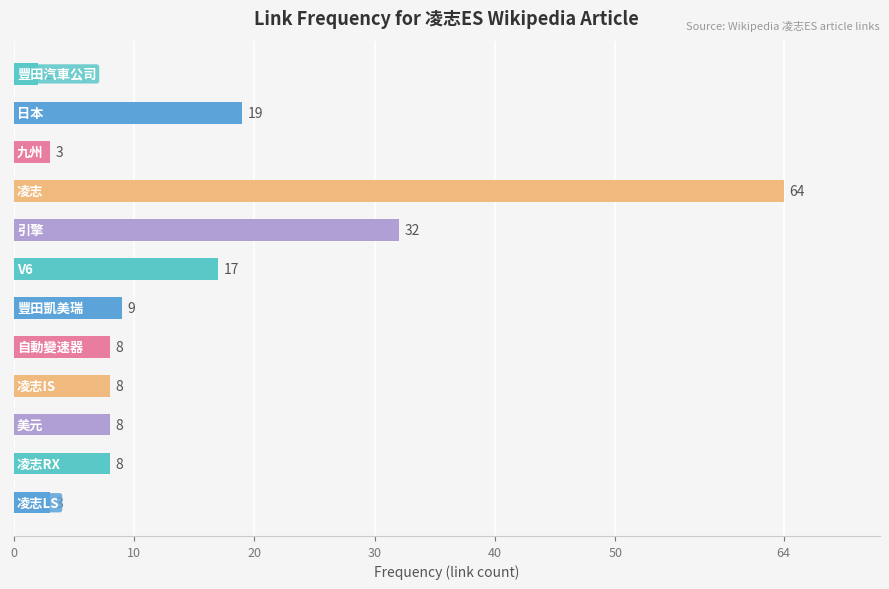

Reading top to bottom, list all the values displayed in this chart.

2	19	3	64	32	17	9	8	8	8	8	3